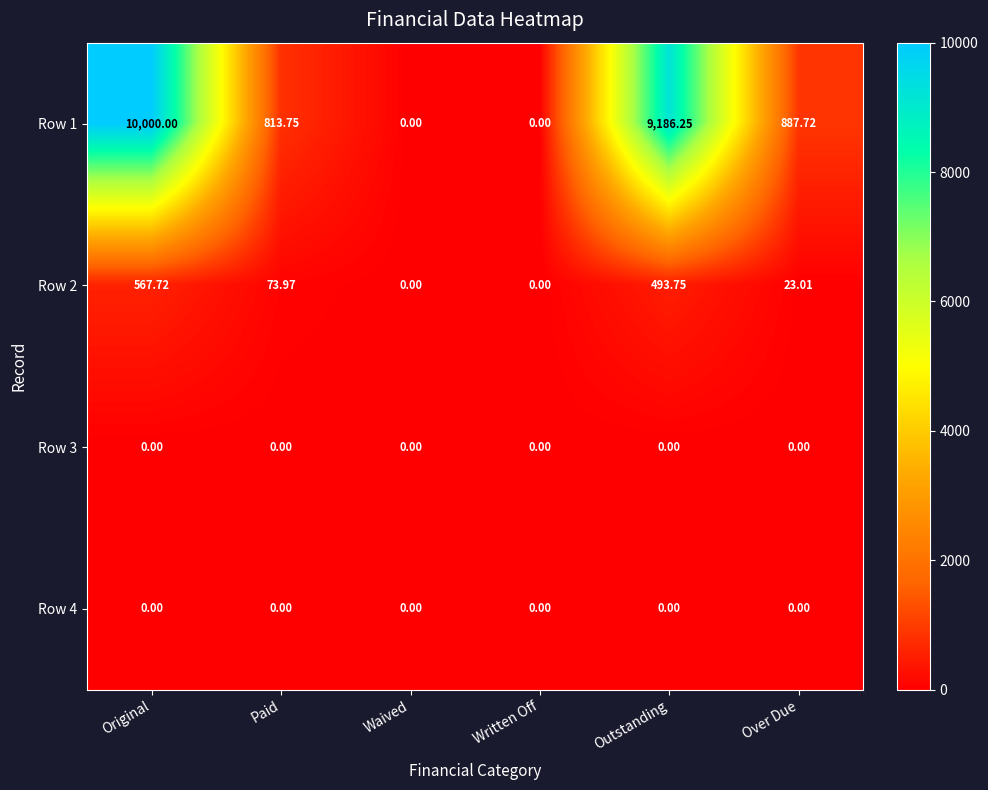

Which category has the highest value in the Row 2 series?

Original